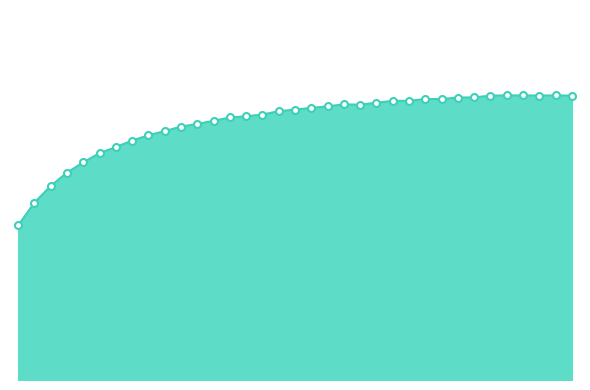

Does the chart have visible grid lines?

No